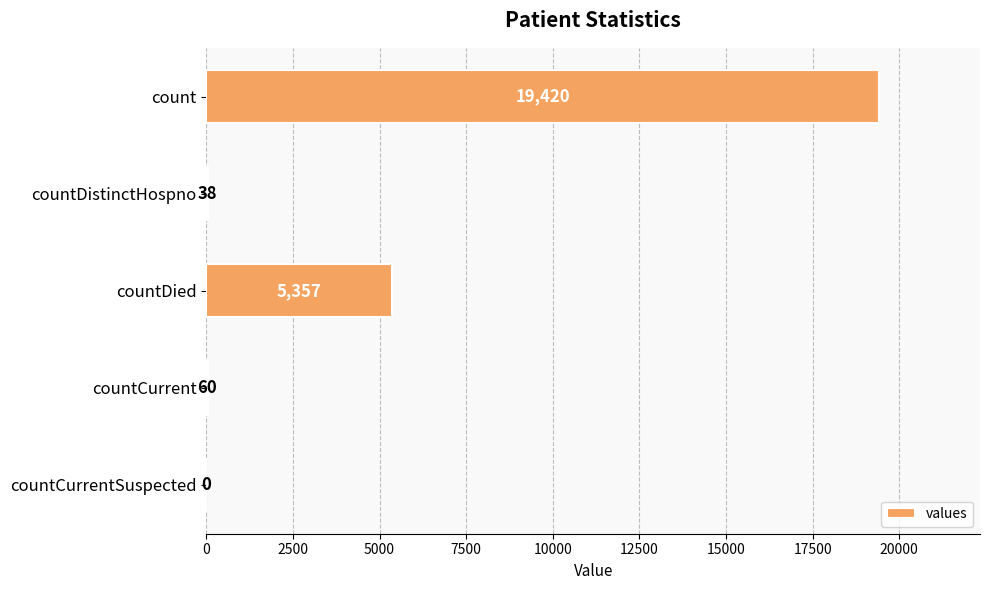

The value at countDied is 5357. True or false?

True